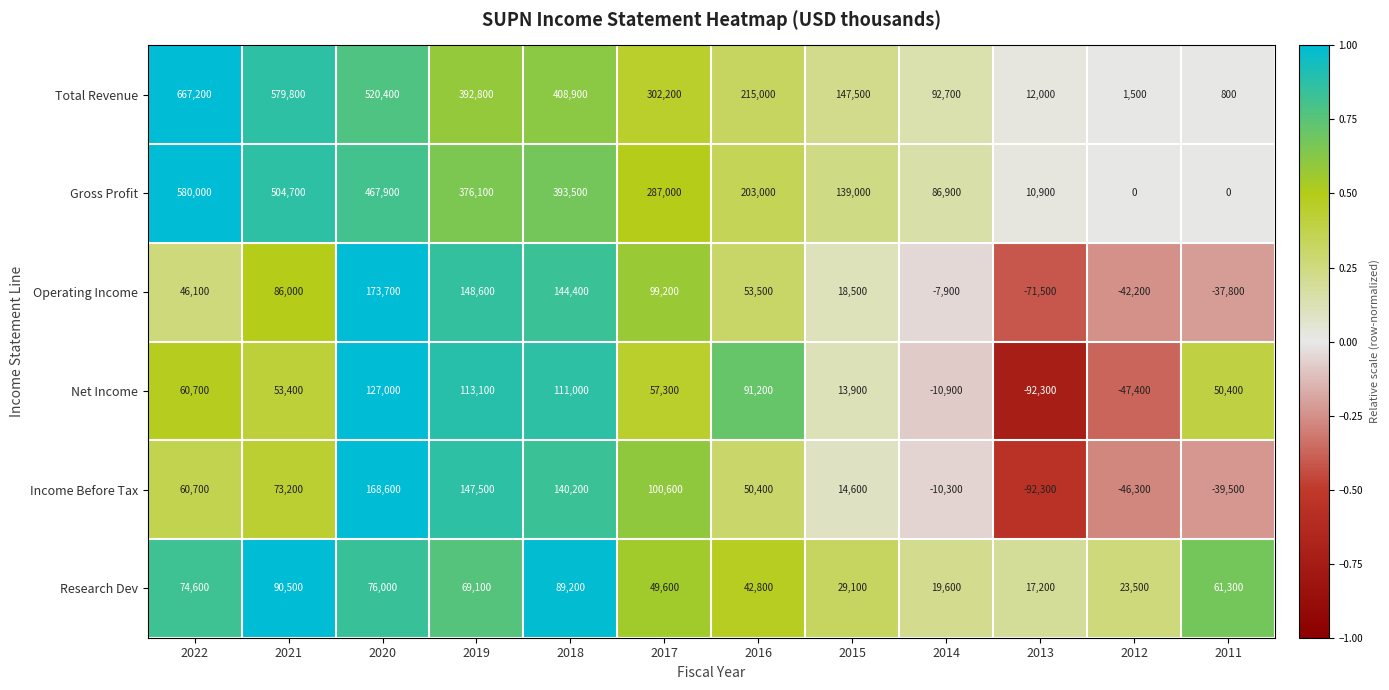

Which series has the largest total across all categories?

Total Revenue